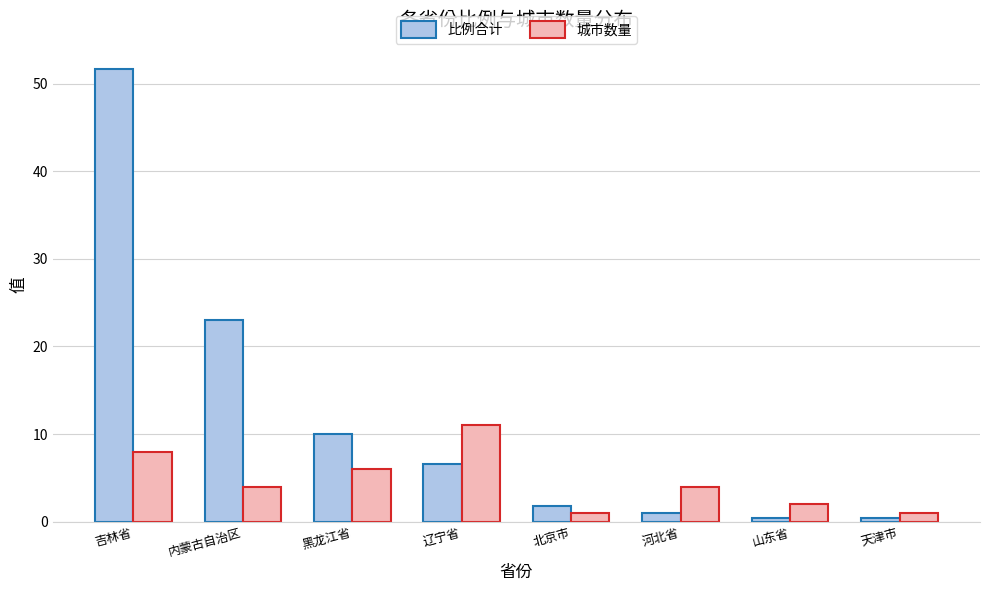

The 城市数量 series shows 2.2 at 黑龙江省. True or false?

False